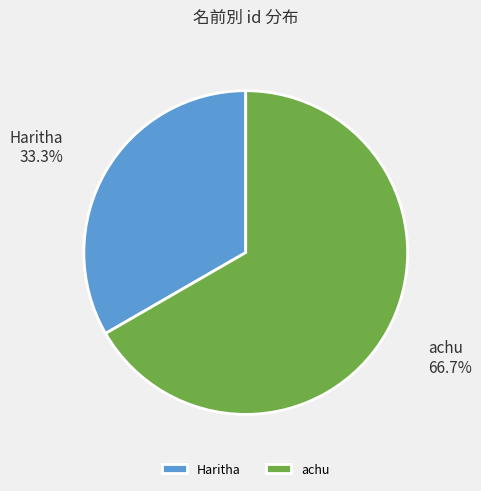

Which slice represents more than half of the pie?

achu